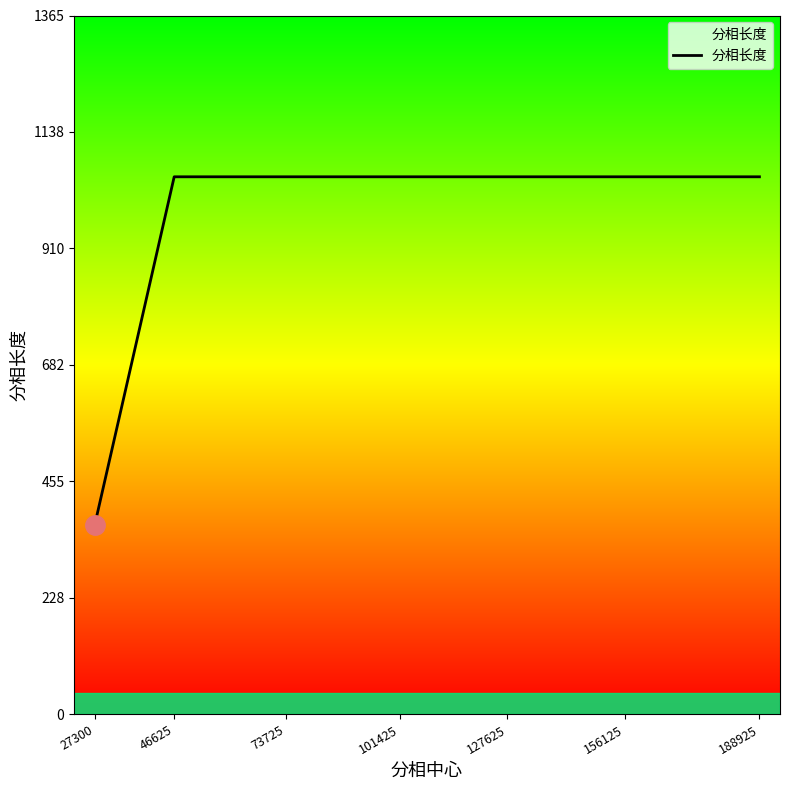

Read the value at 46625.

1050